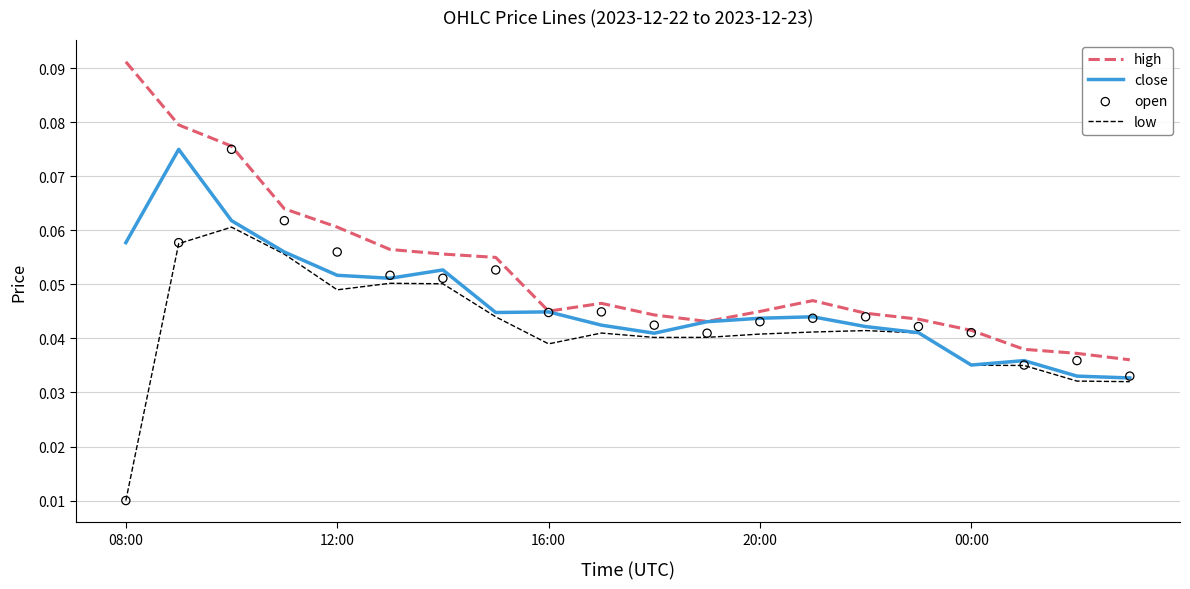

Is the value of high at 14 greater than the value of open at 12:00?

No